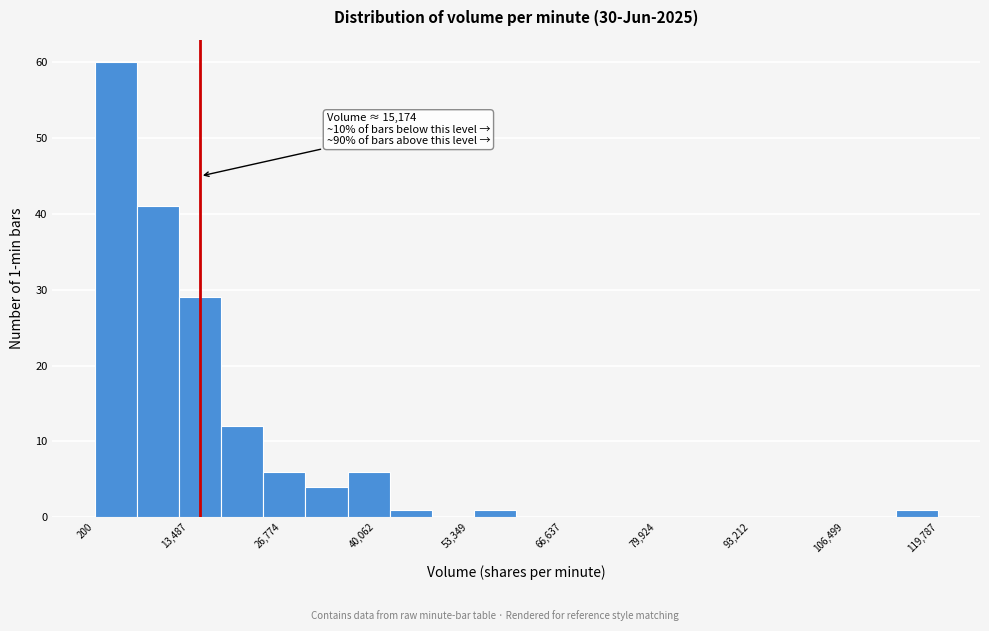

Read against the x-axis, roughly where is the centre of the tallest bar?

4000